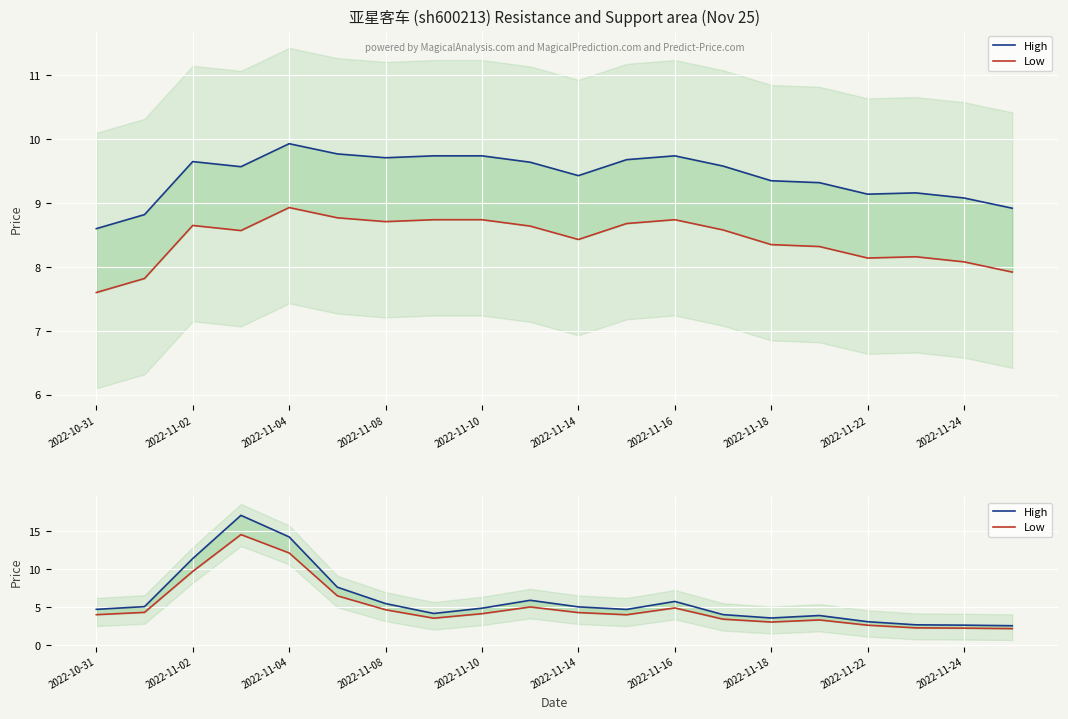

True or false: Low and High intersect in this chart.

False